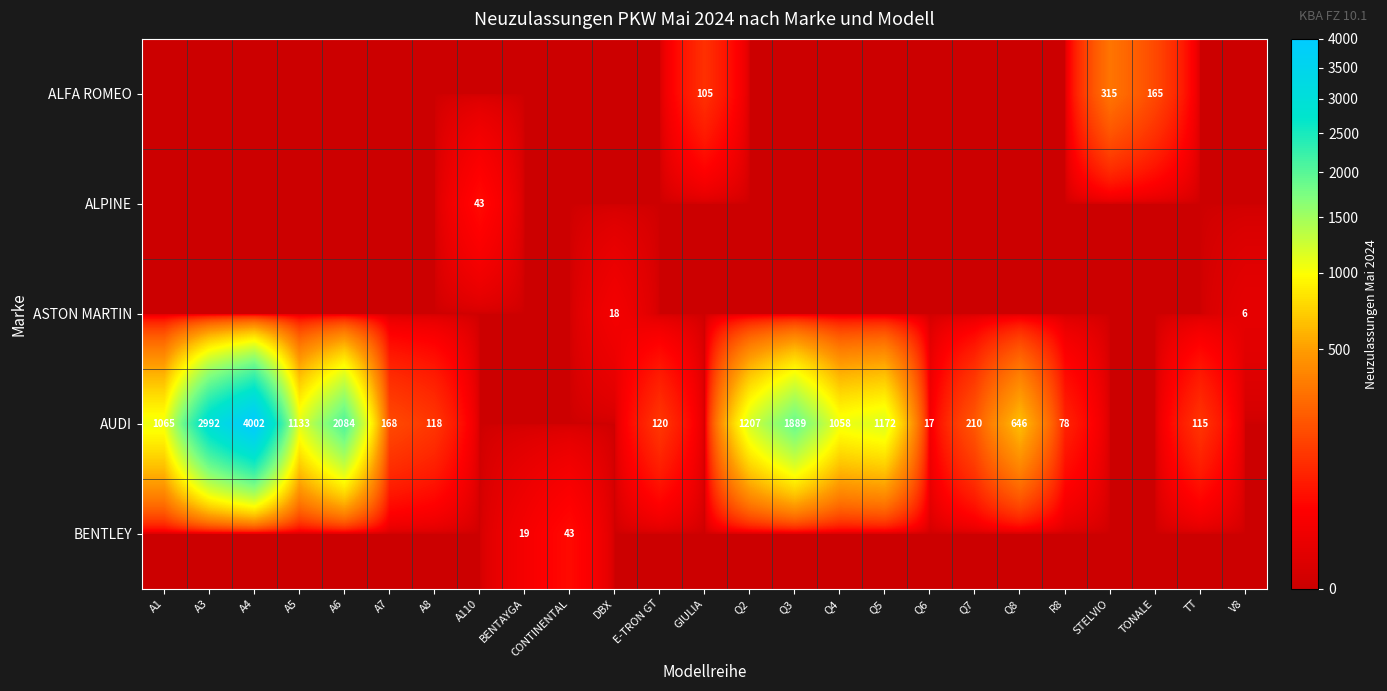

True or false: AUDI has a value of 48 at TT.

False